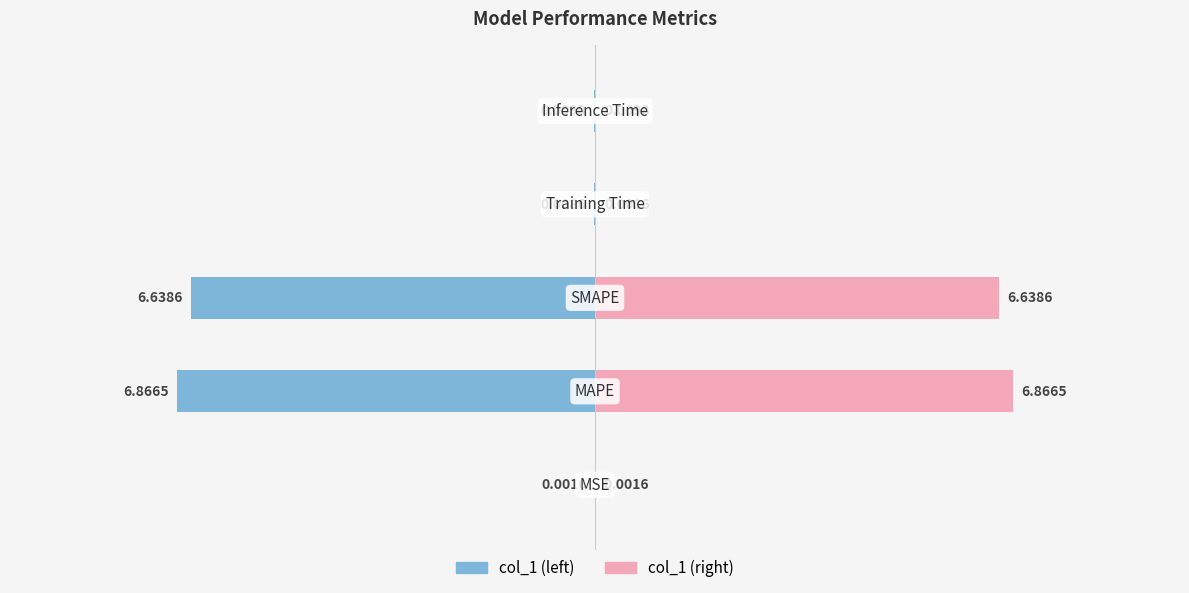

What is the average value of the col_1 (left) series?

-2.7